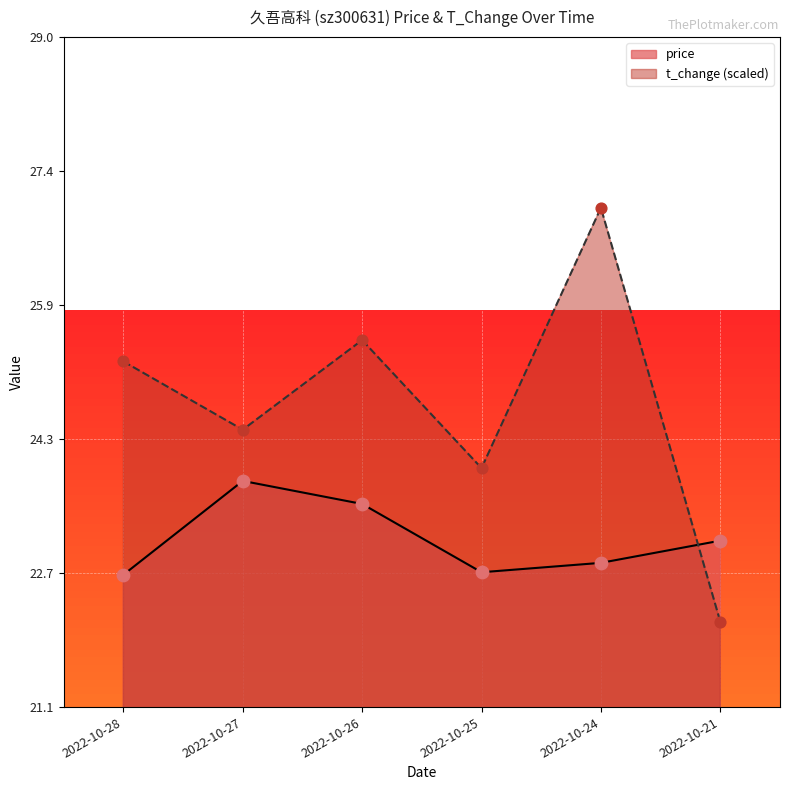

What are all the series names shown in the legend?

price, t_change (scaled)